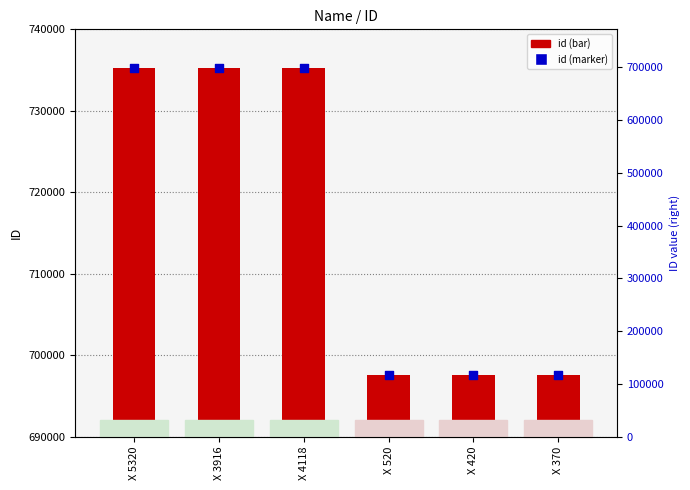

Which series has the widest spread of Y values?

id